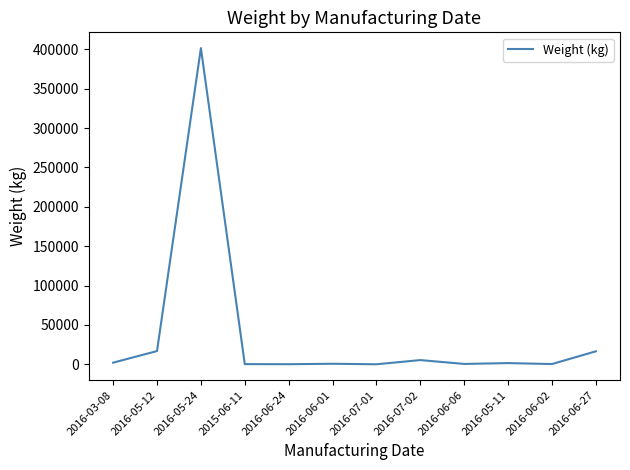

At which label is the value closest to 200798?

2016-05-12